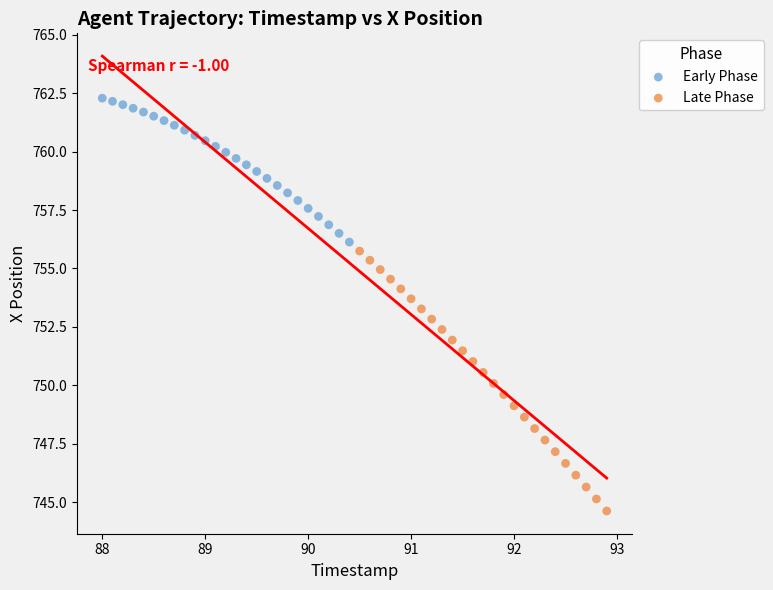

Which series reaches the minimum Y coordinate?

Late Phase